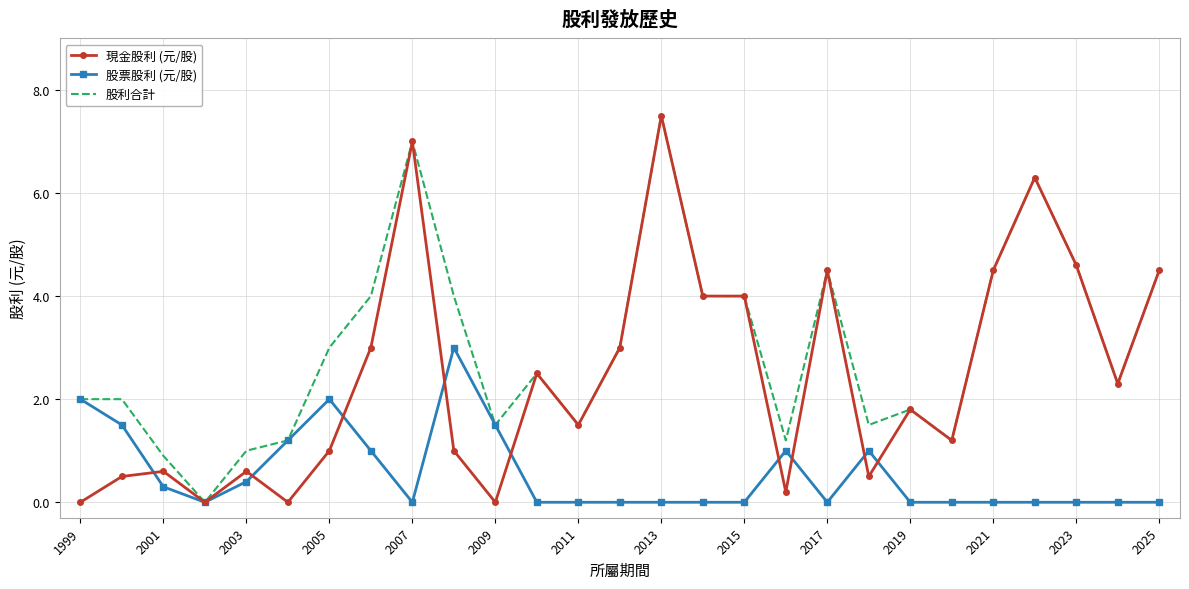

Reading left to right, list all the values displayed in this chart.

現金股利 (元/股): 0.0	0.5	0.6	0.0	0.6	0.0	1.0	3.0	7.0	1.0	0.0	2.5	1.5	3.0	7.5	4.0	4.0	0.2	4.5	0.5	1.8	1.2	4.5	6.3	4.6	2.3	4.5
股票股利 (元/股): 2.0	1.5	0.3	0.0	0.4	1.2	2.0	1.0	0.0	3.0	1.5	0.0	0.0	0.0	0.0	0.0	0.0	1.0	0.0	1.0	0.0	0.0	0.0	0.0	0.0	0.0	0.0
股利合計: 2.0	2.0	0.9	0.0	1.0	1.2	3.0	4.0	7.0	4.0	1.5	2.5	1.5	3.0	7.5	4.0	4.0	1.2	4.5	1.5	1.8	1.2	4.5	6.3	4.6	2.3	4.5